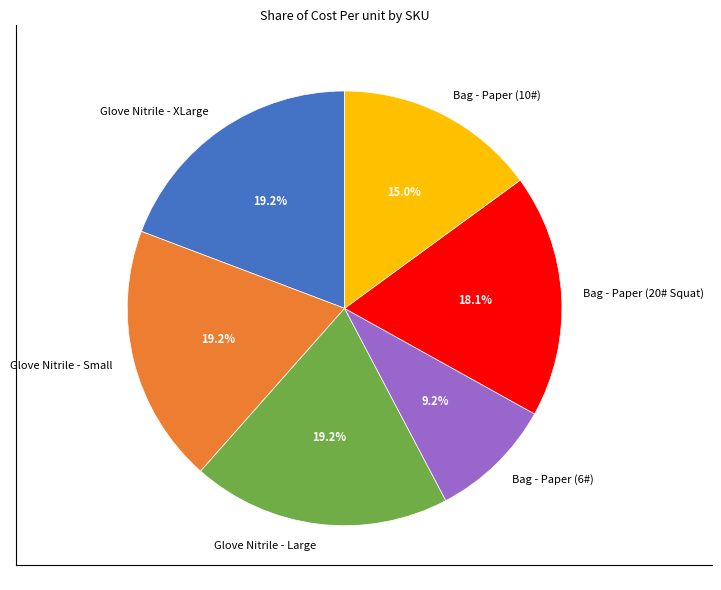

Which has a higher value, Glove Nitrile - Large or Bag - Paper (10#)?

Glove Nitrile - Large